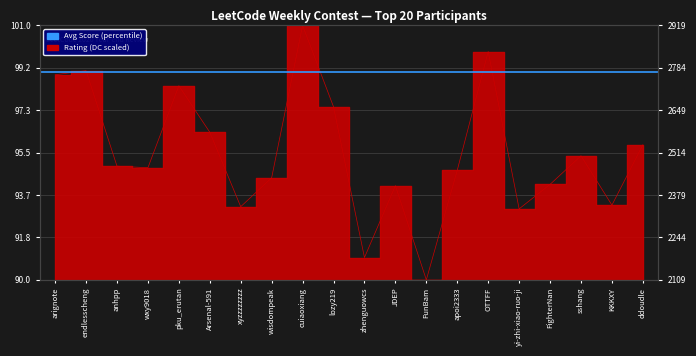

What is the change in value from zhenguowcs to yi-zhi-xiao-ruo-ji?

+2.1